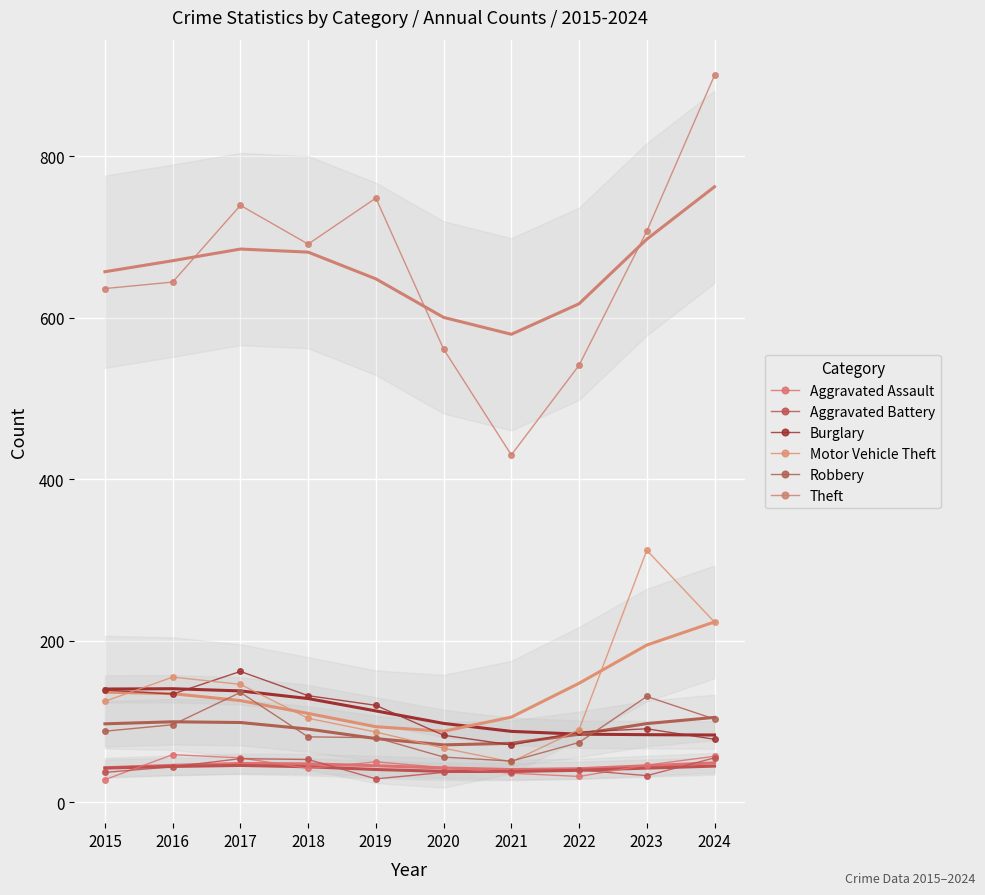

In Theft, how many points are lower than both neighbors (excluding endpoints)?

2